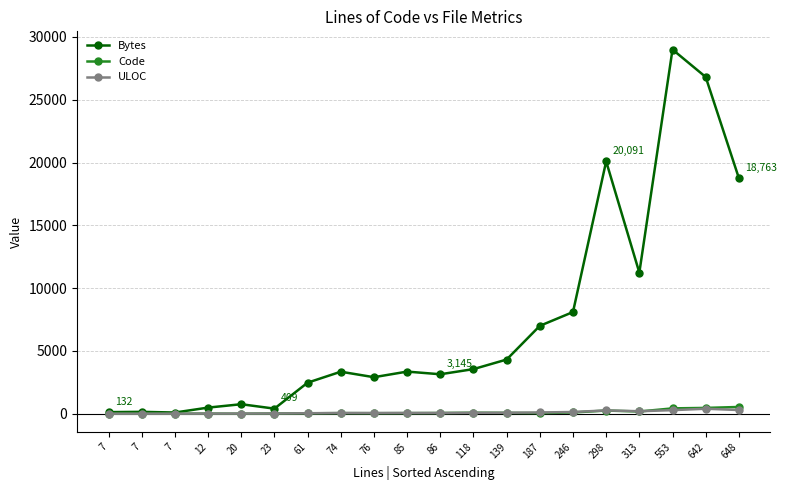

Which has a higher value, 139 or 298?

298